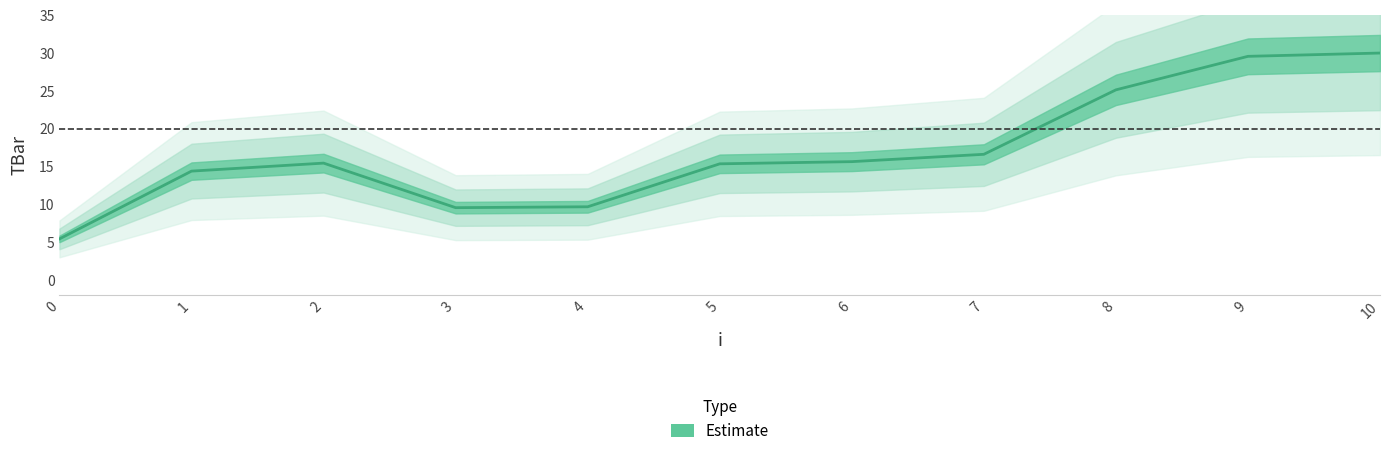

Which has a higher value, 6 or 1?

6